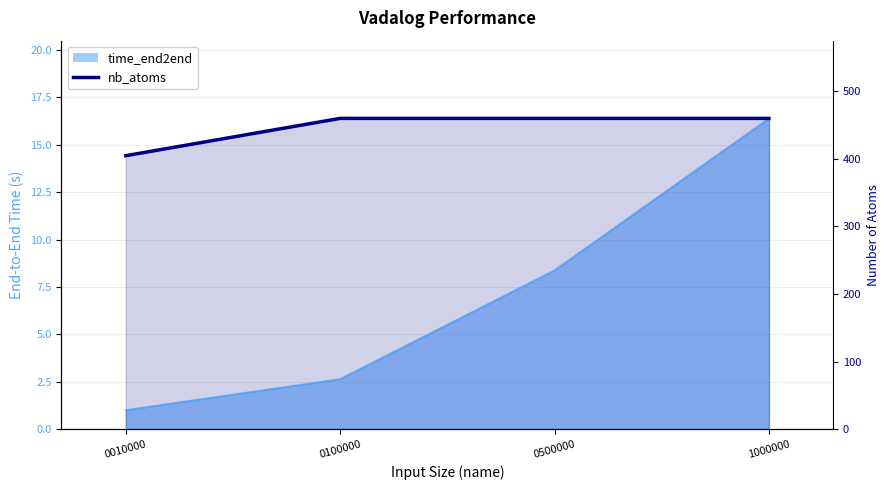

Does the chart display data point markers on the line(s)?

No